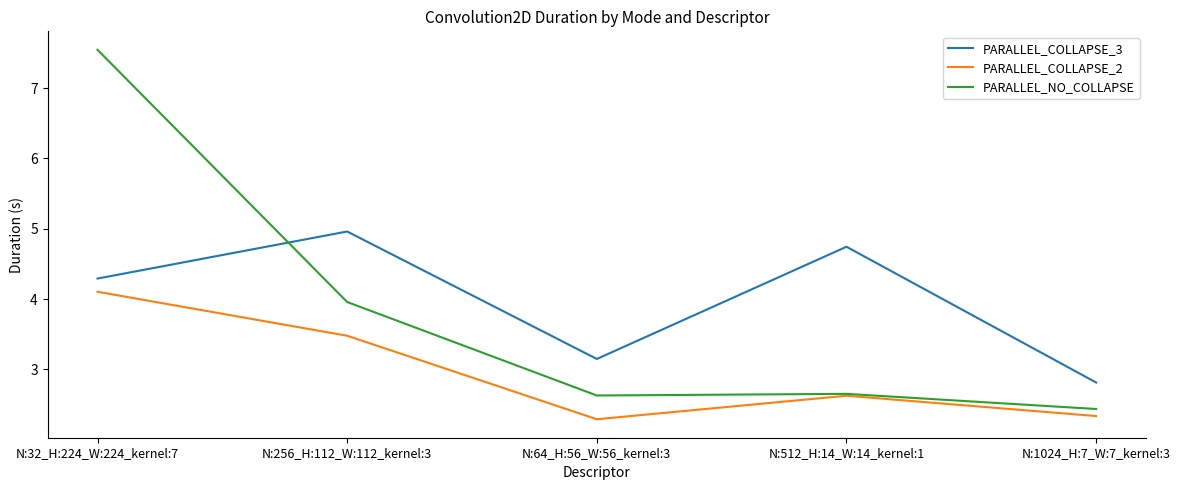

Rank the series at N:64_H:56_W:56_kernel:3 from lowest to highest value.

PARALLEL_COLLAPSE_2, PARALLEL_NO_COLLAPSE, PARALLEL_COLLAPSE_3